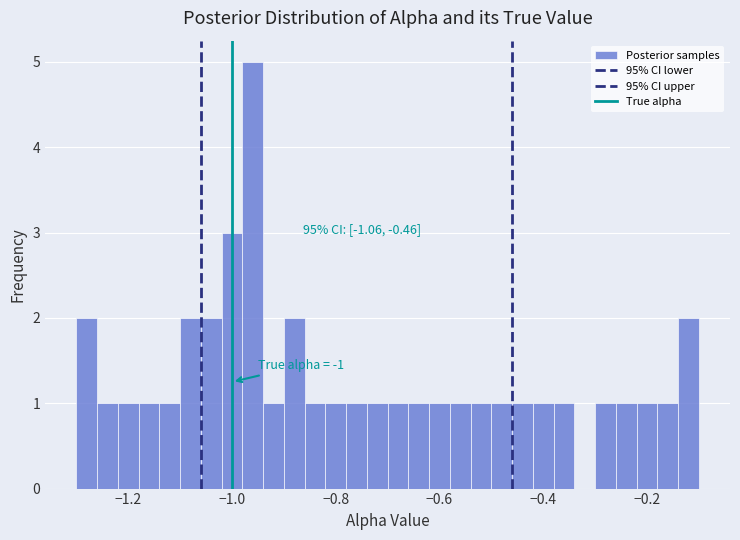

Read against the x-axis, roughly where is the centre of the tallest bar?

-0.96